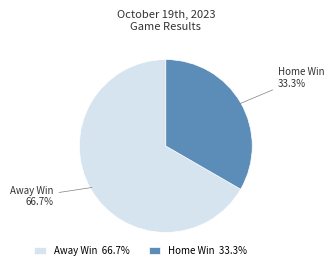

Combined, what portion of the pie is Away Win and Home Win?

100.0%